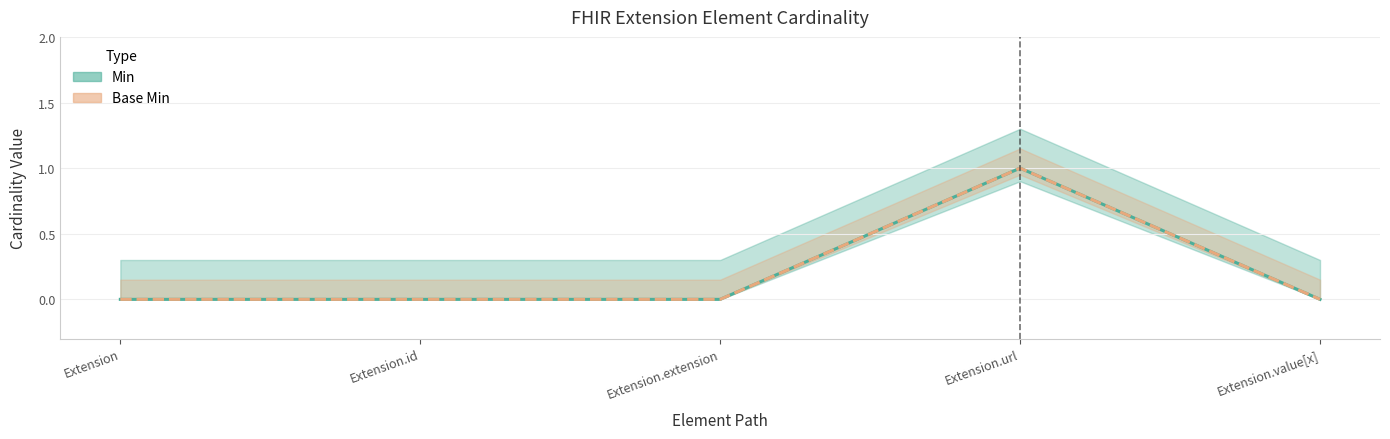

Which category has the highest value in the Base Min series?

Extension.url